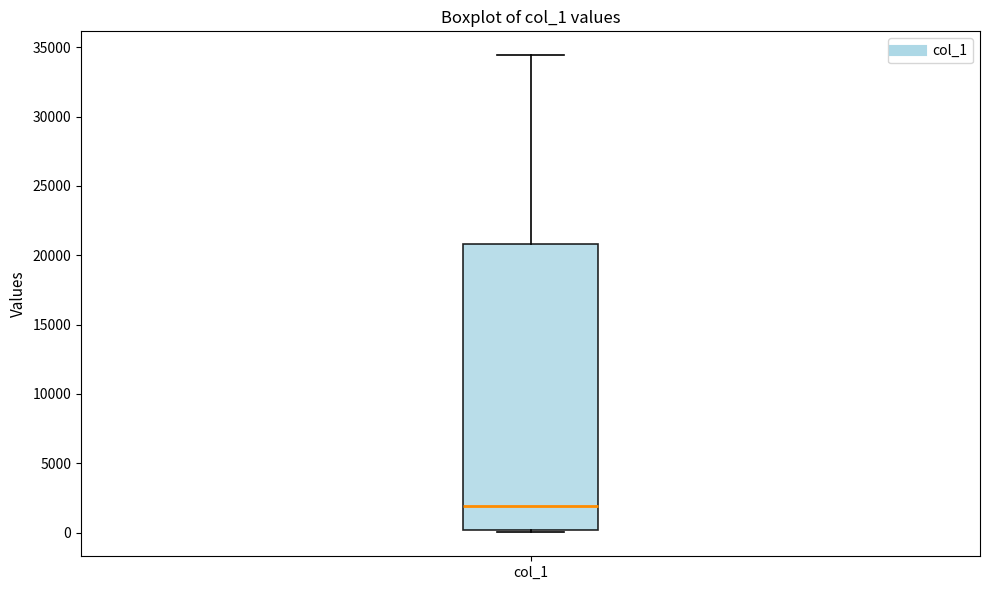

Where is the lower edge of the box for col_1 on the y-axis? The values are not printed on the chart, so give them approximately, as read against the axis.

0